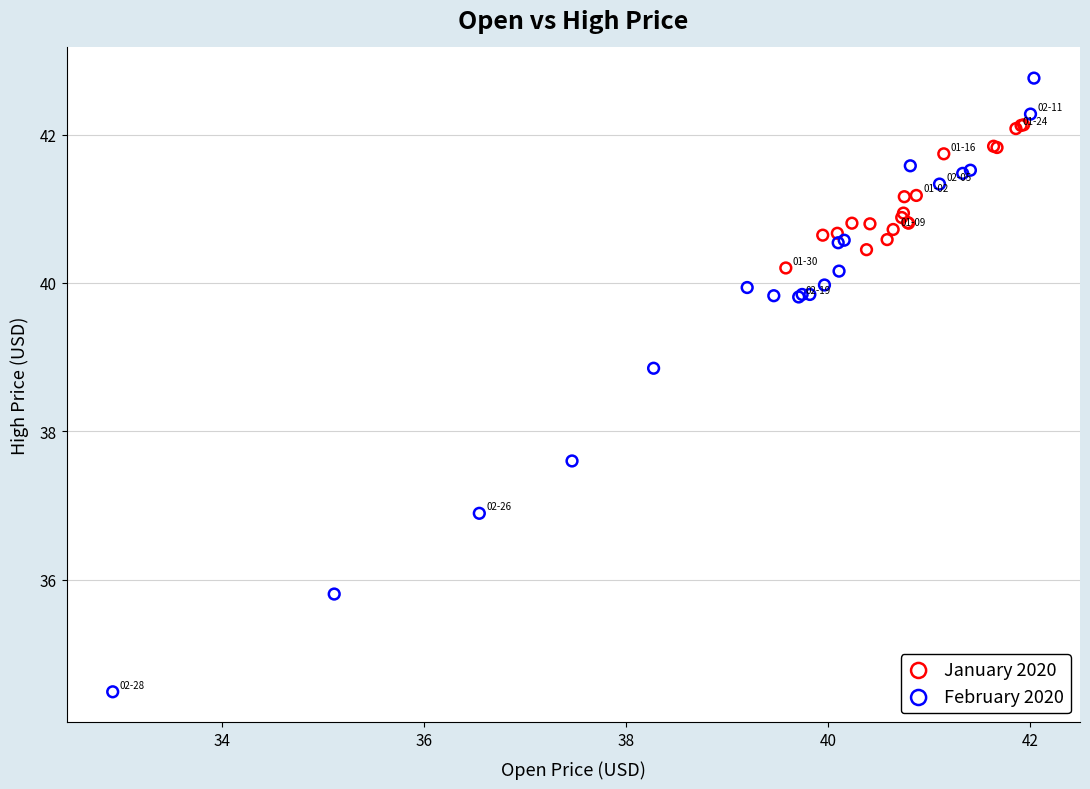

Which series reaches the minimum Y coordinate?

February 2020